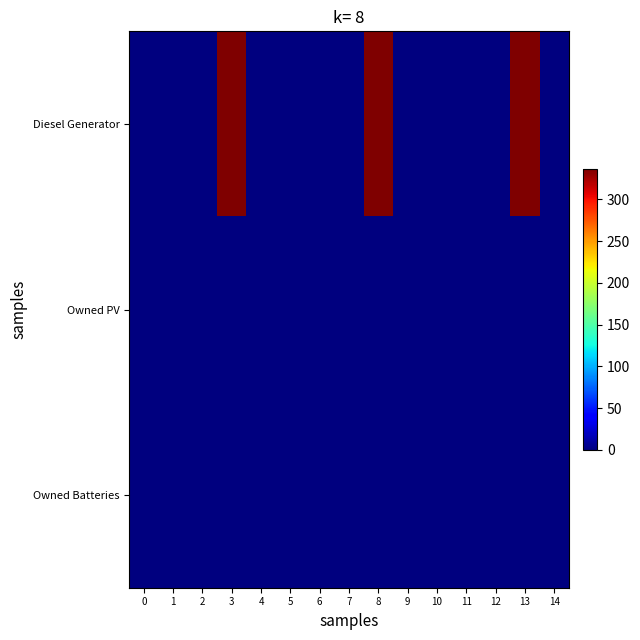

Count the number of data series in this chart.

3